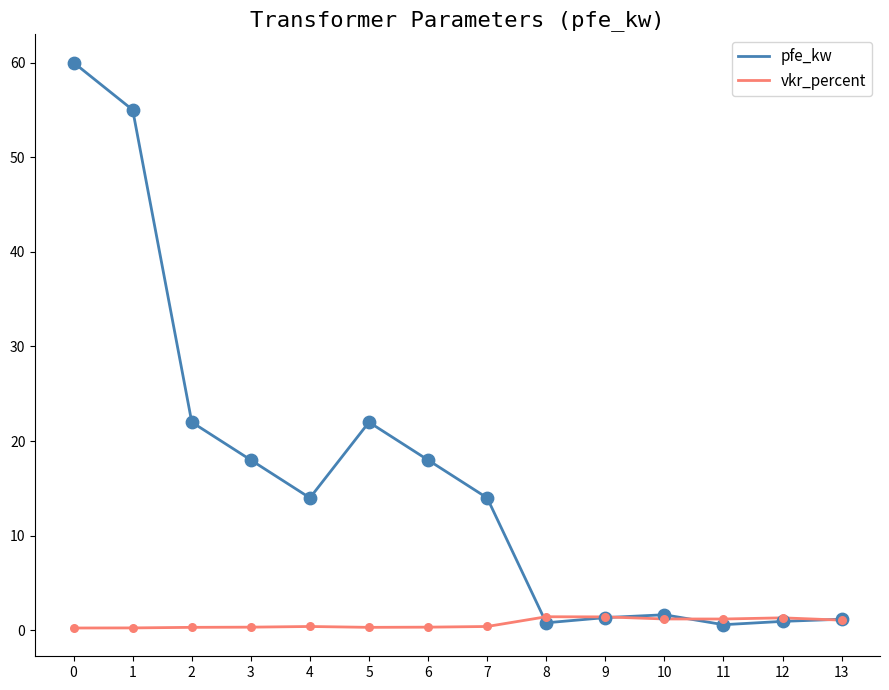

Which series has the widest spread of values?

pfe_kw